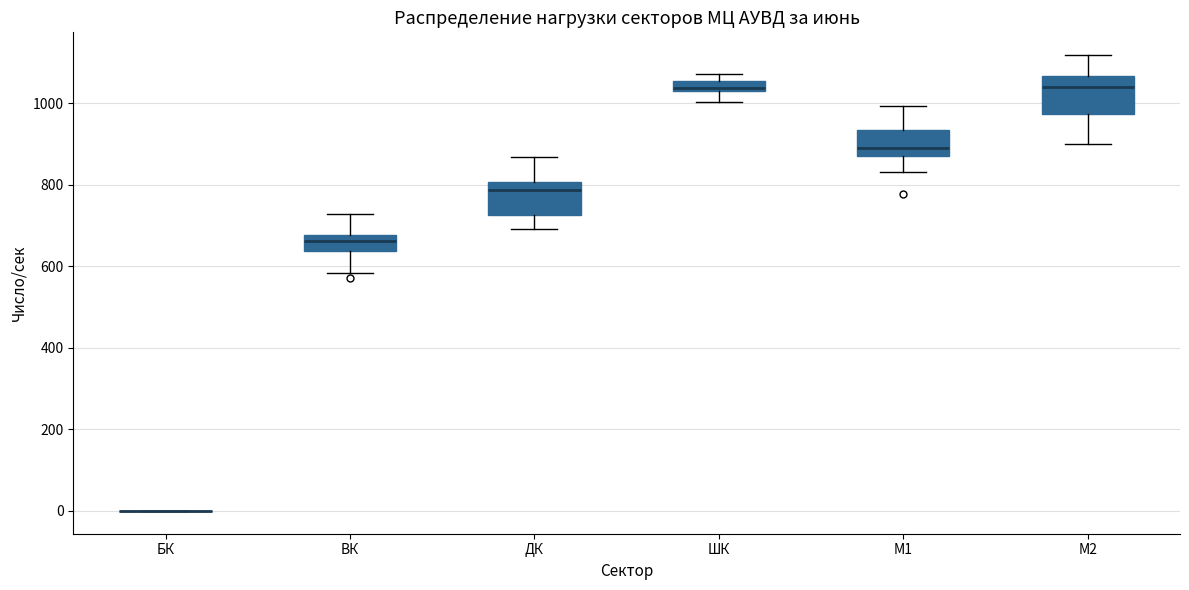

Where does the median line of the box for ВК sit on the y-axis? The values are not printed on the chart, so give them approximately, as read against the axis.

660